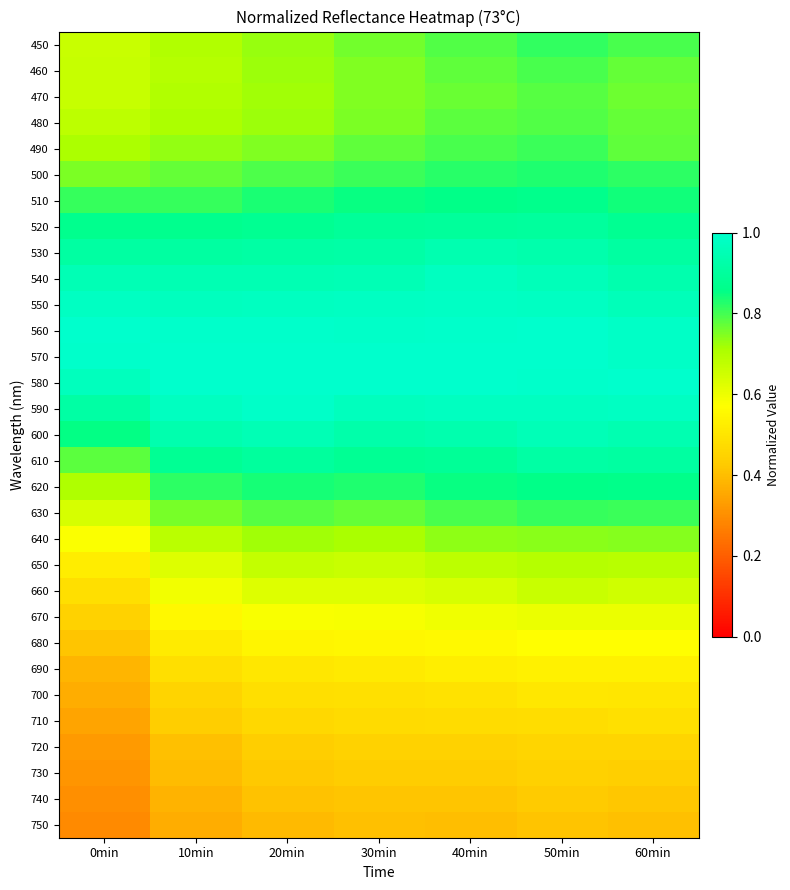

At 10min, list the series in order from smallest to largest.

750, 740, 730, 720, 710, 700, 690, 680, 670, 660, 650, 640, 460, 450, 470, 480, 490, 630, 500, 510, 620, 520, 610, 530, 600, 540, 550, 590, 560, 580, 570